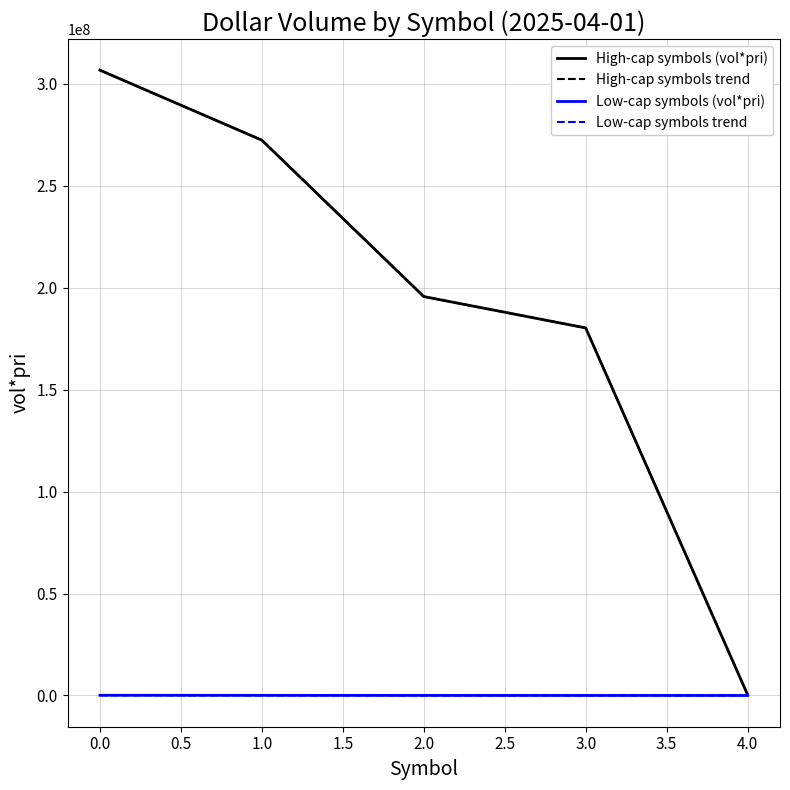

Does the chart have visible grid lines?

Yes